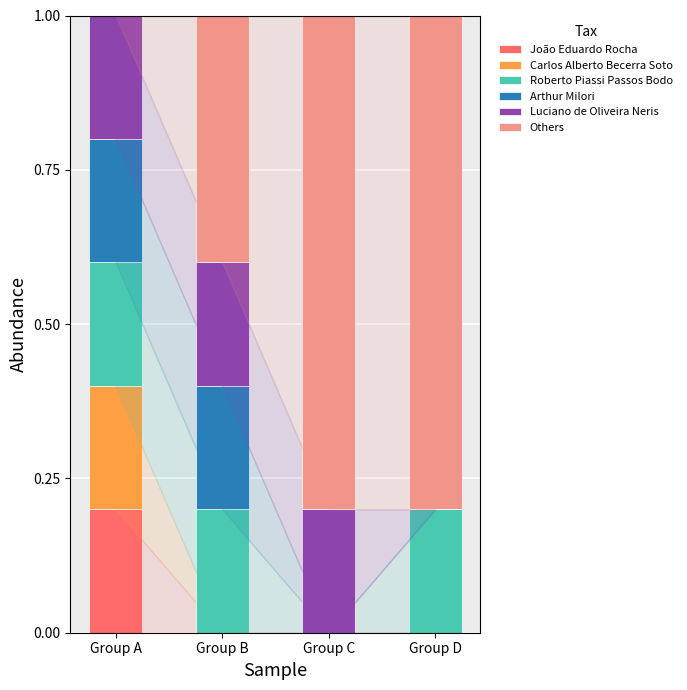

Is it true that João Eduardo Rocha equals 0.2 at Group A?

True